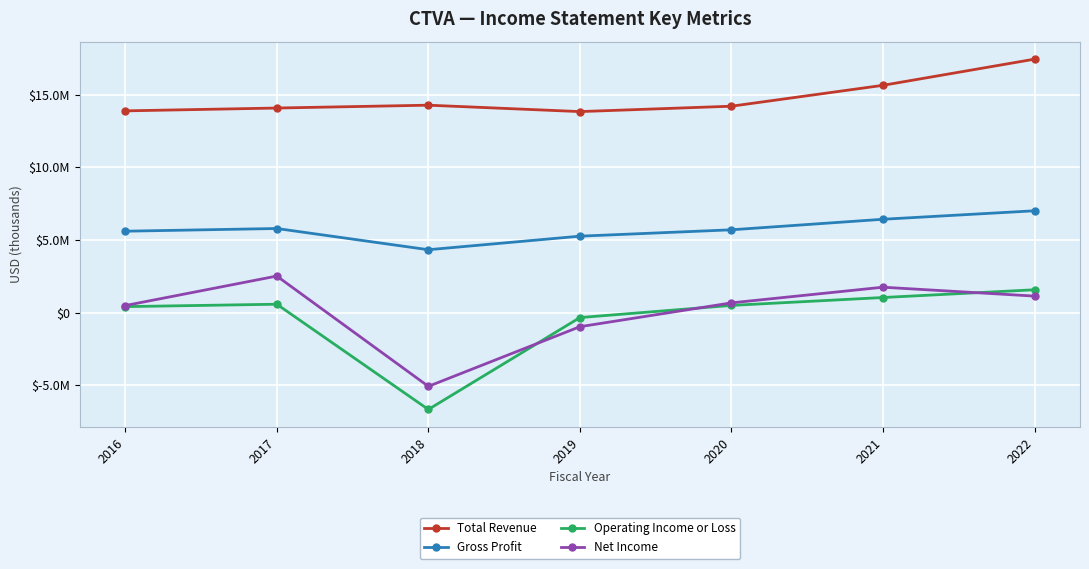

Where does the Net Income series first go above 681000?

2017